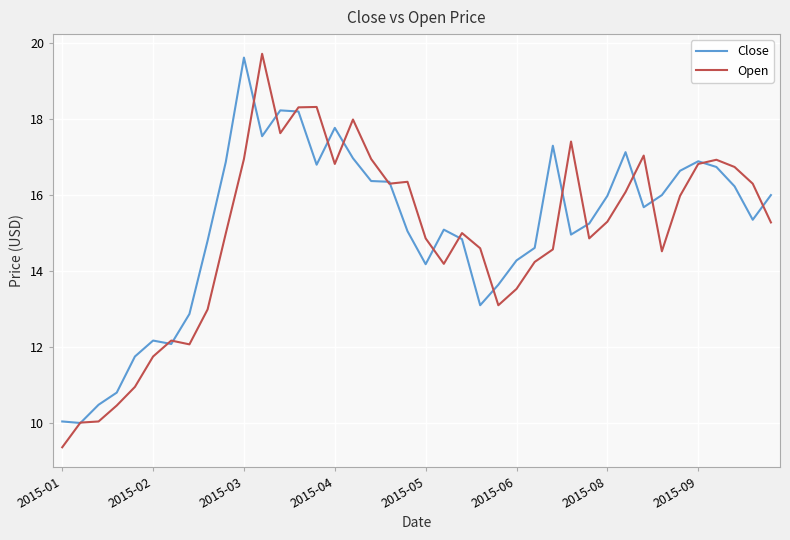

Which series has the largest range (max minus min)?

Open